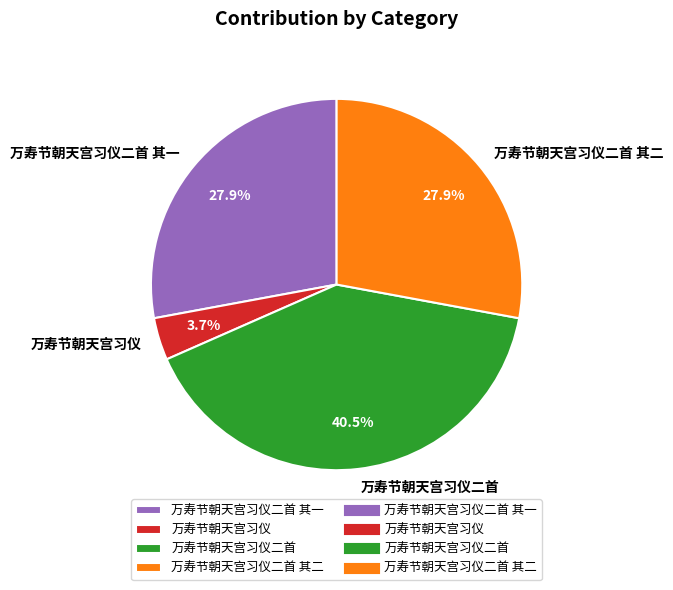

How much of the chart is everything except 万寿节朝天宫习仪二首 其一?

72.1%